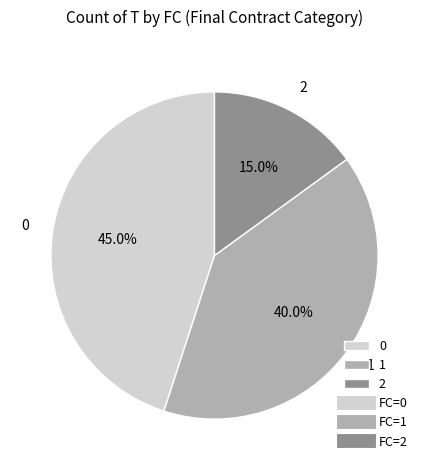

What percentage is NOT represented by 0?

55.0%